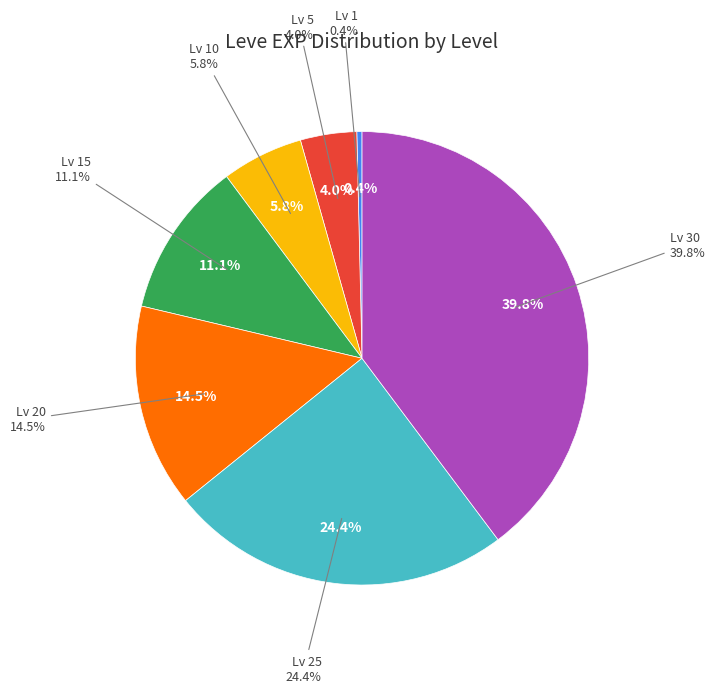

Rank the categories by value from highest to lowest.

30, 25, 20, 15, 10, 5, 1